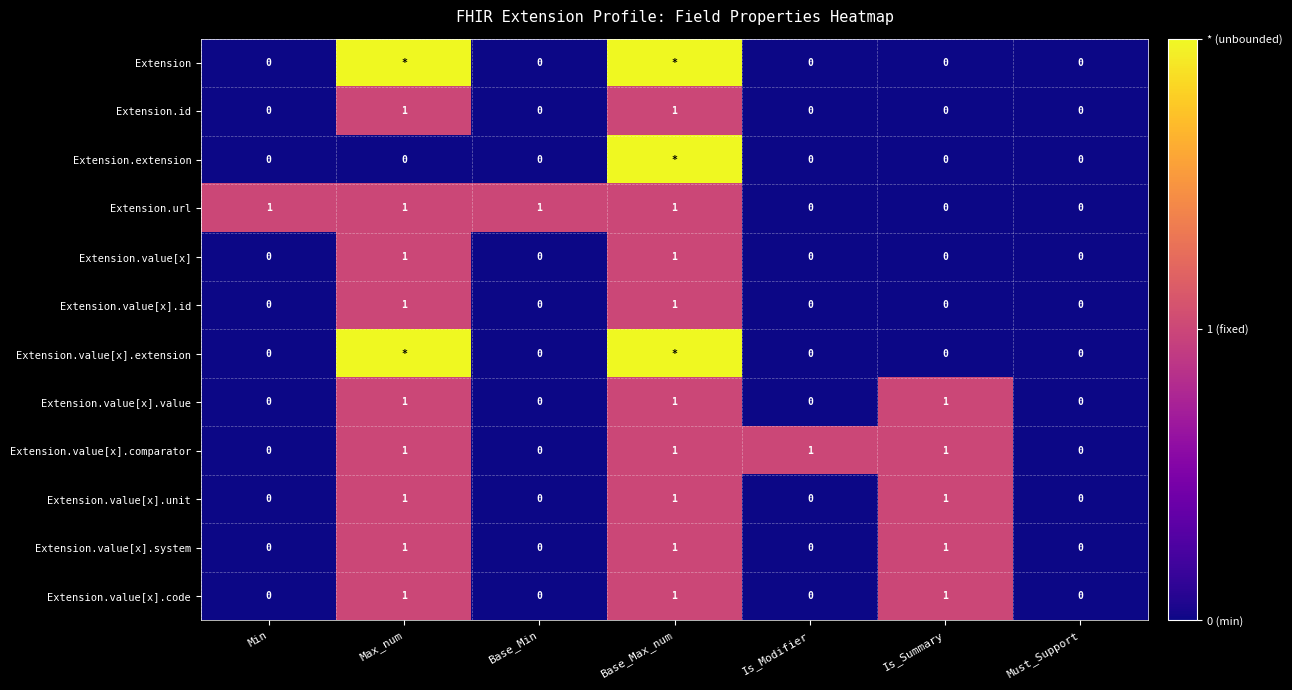

What is the sum of all Extension.id values?

2